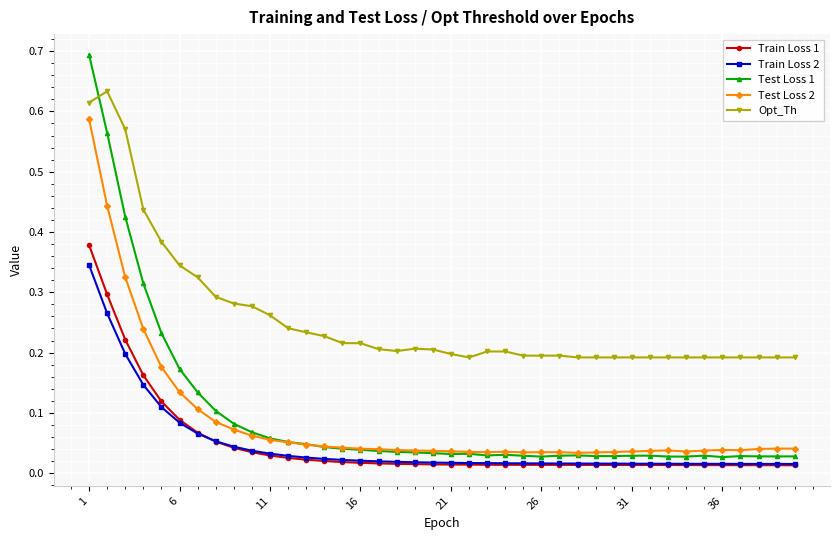

How many Opt_Th values are between 0 and 1?

40